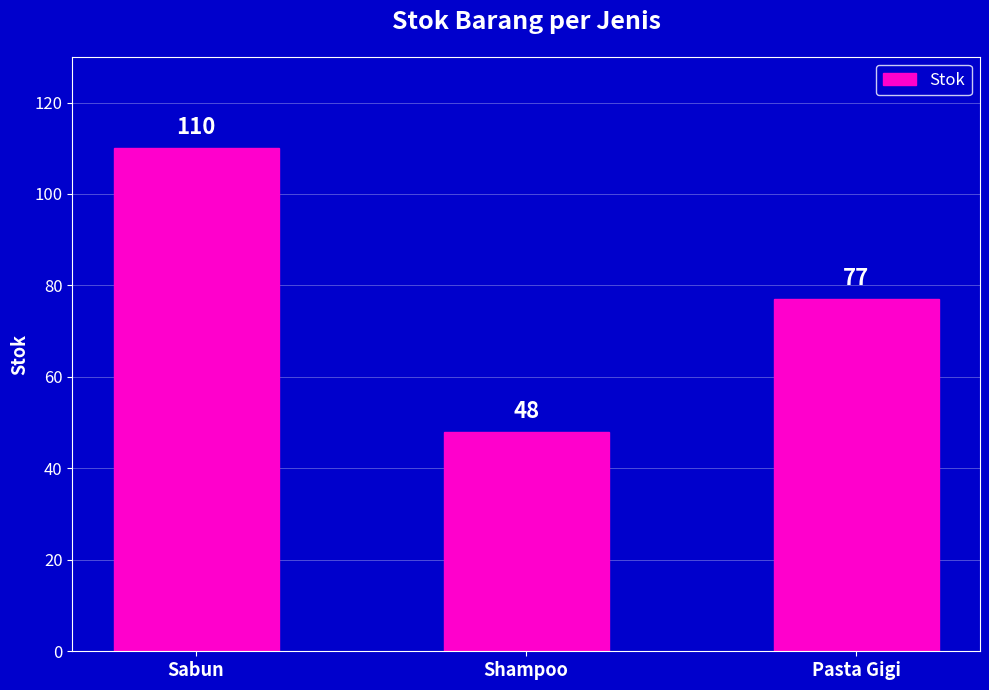

Is it true that the value at Pasta Gigi is 22?

False